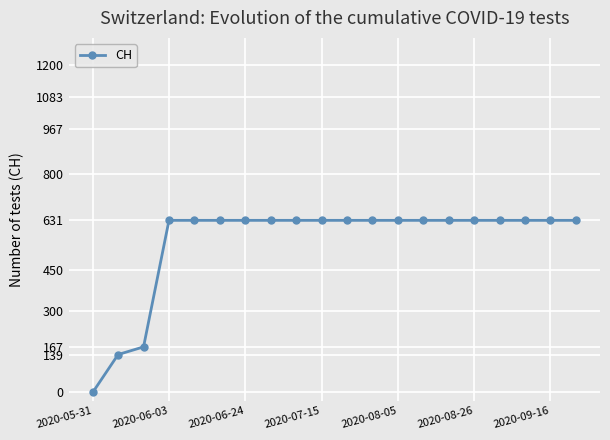

What is the maximum value shown in the chart?

631